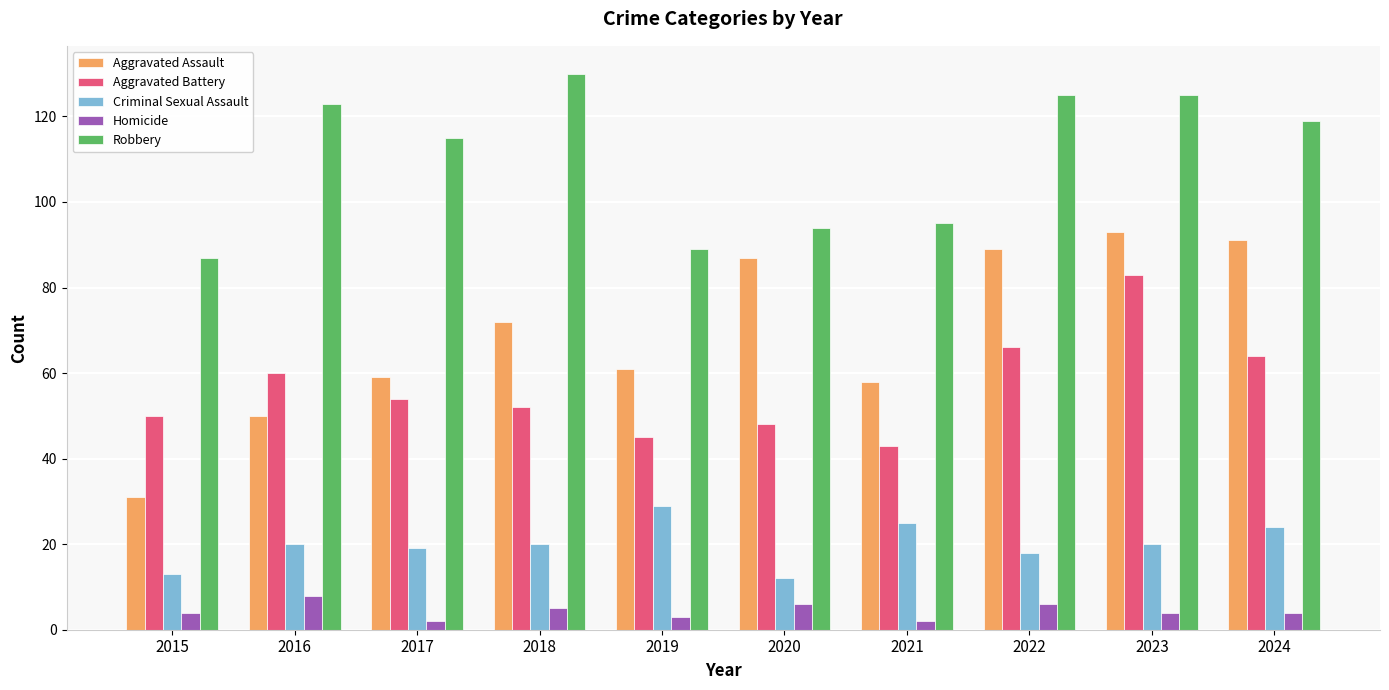

Which series has the largest total across all categories?

Robbery